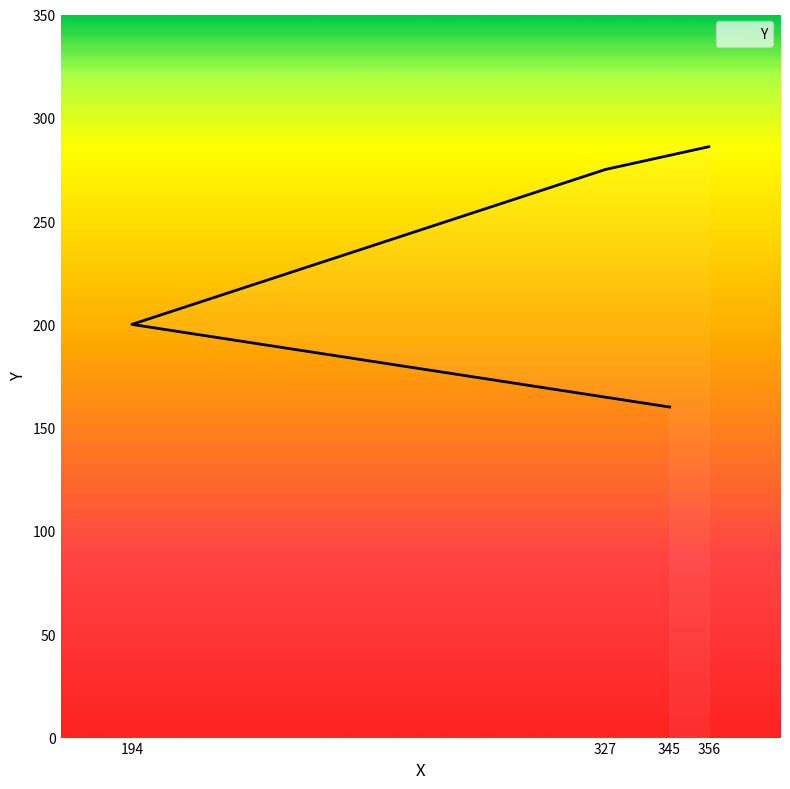

At which label is the value closest to 223?

194